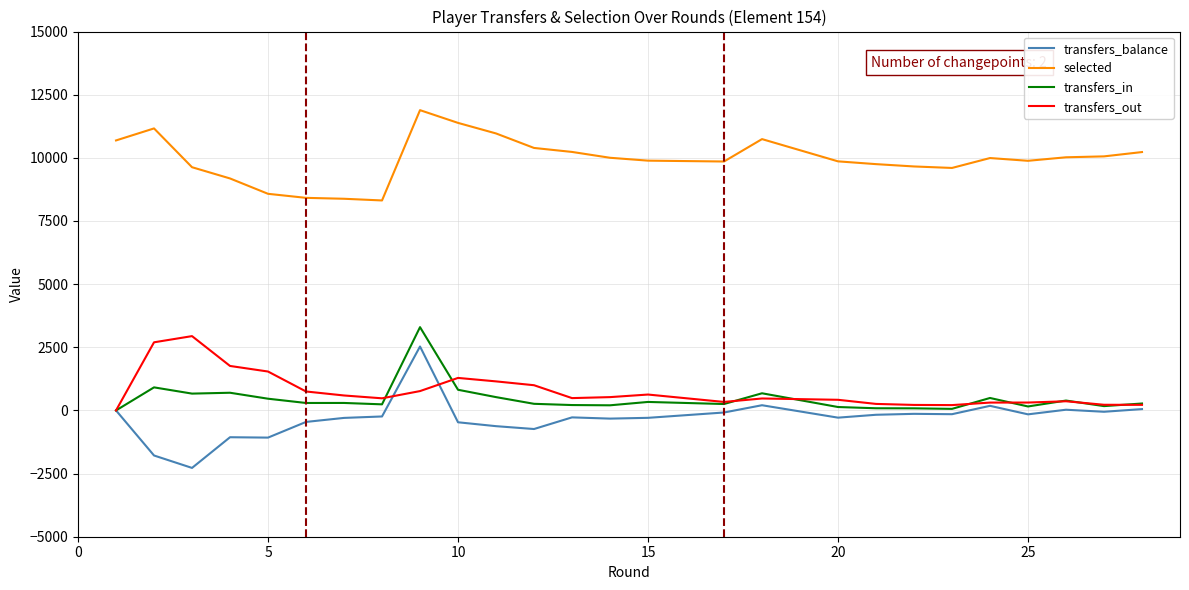

How many series are shown in this chart?

4